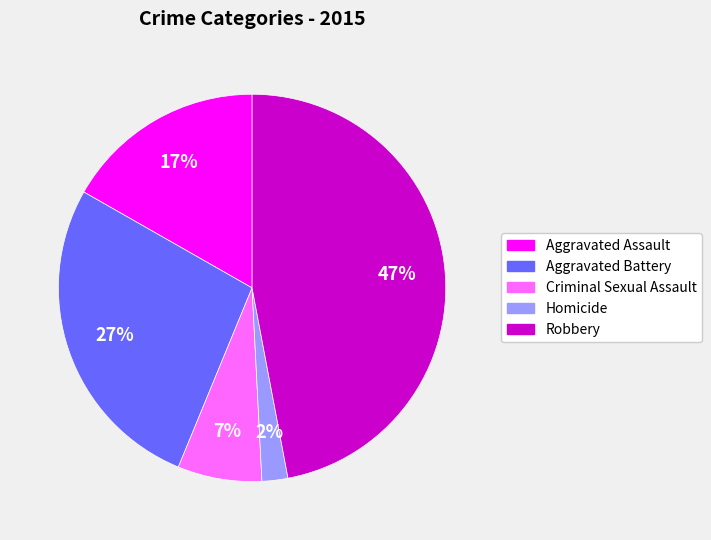

Which category has the biggest portion of the pie?

Robbery